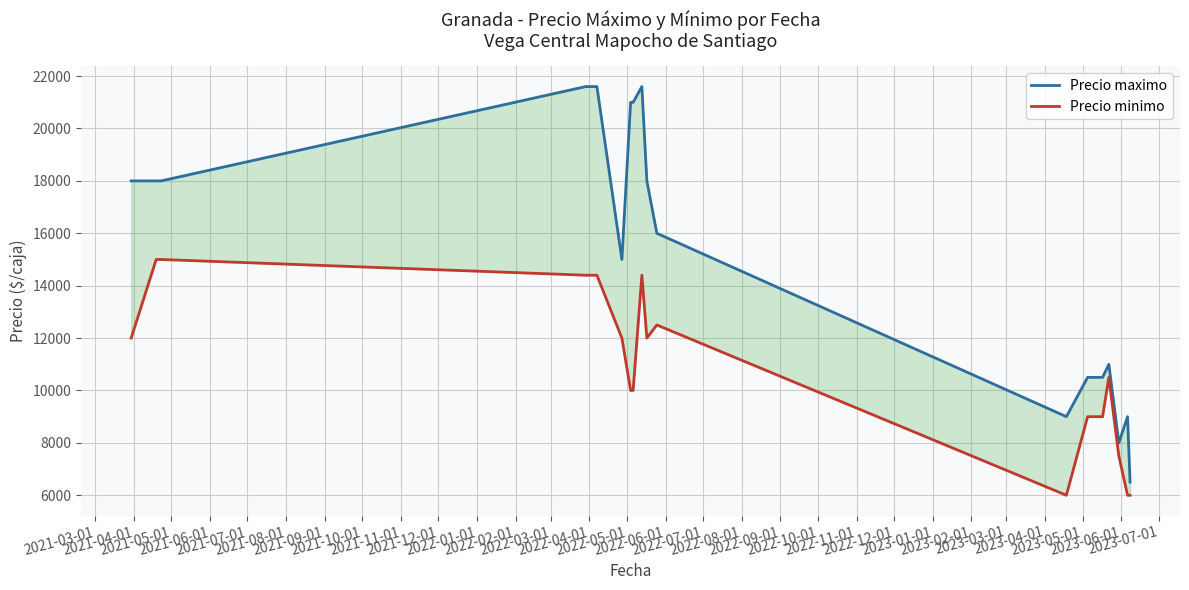

Reading left to right, list all the values displayed in this chart.

Precio maximo: 18000	18000	18000	21600	21600	15000	21000	21000	21600	18000	16000	9000	10500	10500	11000	8000	9000	6500
Precio minimo: 12000	15000	15000	14400	14400	12000	10000	10000	14400	12000	12500	6000	9000	9000	10500	7500	6000	6000